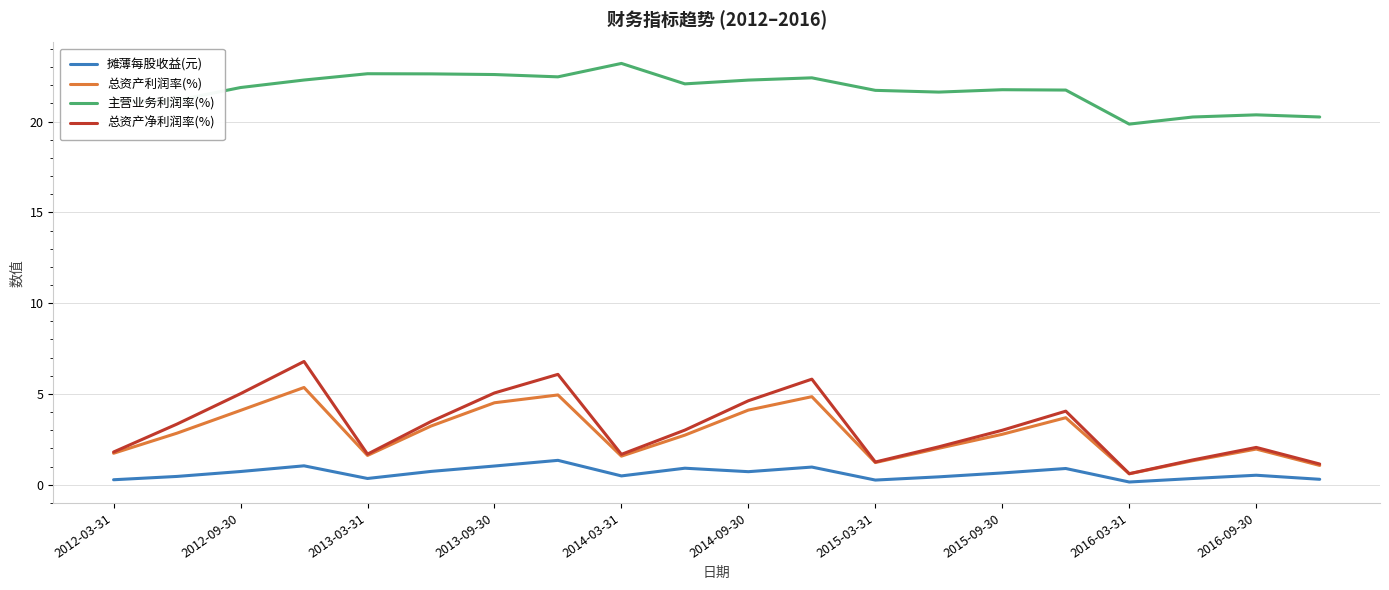

True or false: 摊薄每股收益(元) and 总资产净利润率(%) intersect in this chart.

False